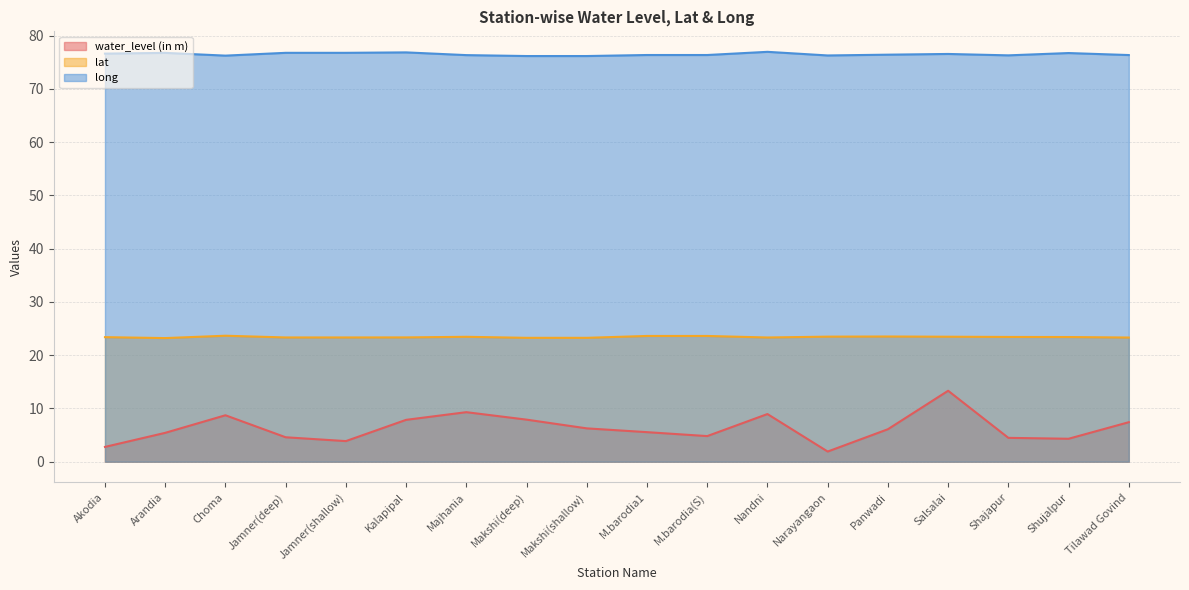

Reading left to right, what are all the values shown in this chart?

water_level (in m): Akodia=2.8	Arandia=5.4	Choma=8.7	Jamner(deep)=4.6	Jamner(shallow)=3.9	Kalapipal=7.9	Majhania=9.3	Makshi(deep)=7.9	Makshi(shallow)=6.3	M.barodia1=5.5	M.barodia(S)=4.8	Nandni=8.9	Narayangaon=1.9	Panwadi=6.1	Salsalai=13.3	Shajapur=4.5	Shujalpur=4.3	Tilawad Govind=7.4
lat: Akodia=23.4	Arandia=23.2	Choma=23.6	Jamner(deep)=23.3	Jamner(shallow)=23.3	Kalapipal=23.3	Majhania=23.4	Makshi(deep)=23.3	Makshi(shallow)=23.3	M.barodia1=23.6	M.barodia(S)=23.6	Nandni=23.3	Narayangaon=23.5	Panwadi=23.5	Salsalai=23.5	Shajapur=23.4	Shujalpur=23.4	Tilawad Govind=23.3
long: Akodia=76.6	Arandia=76.7	Choma=76.2	Jamner(deep)=76.8	Jamner(shallow)=76.8	Kalapipal=76.8	Majhania=76.3	Makshi(deep)=76.1	Makshi(shallow)=76.1	M.barodia1=76.3	M.barodia(S)=76.3	Nandni=76.9	Narayangaon=76.3	Panwadi=76.4	Salsalai=76.5	Shajapur=76.3	Shujalpur=76.7	Tilawad Govind=76.3